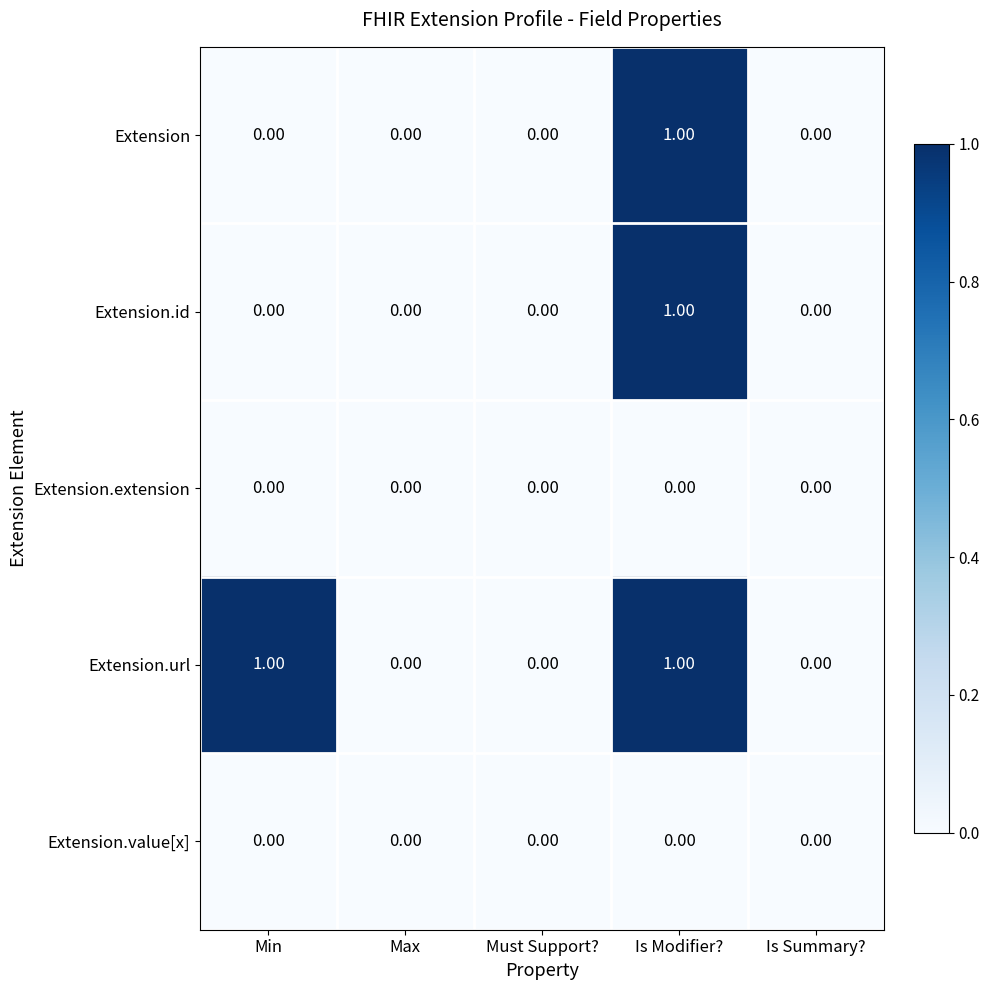

Which series changed the most between Min and Max?

Extension.url